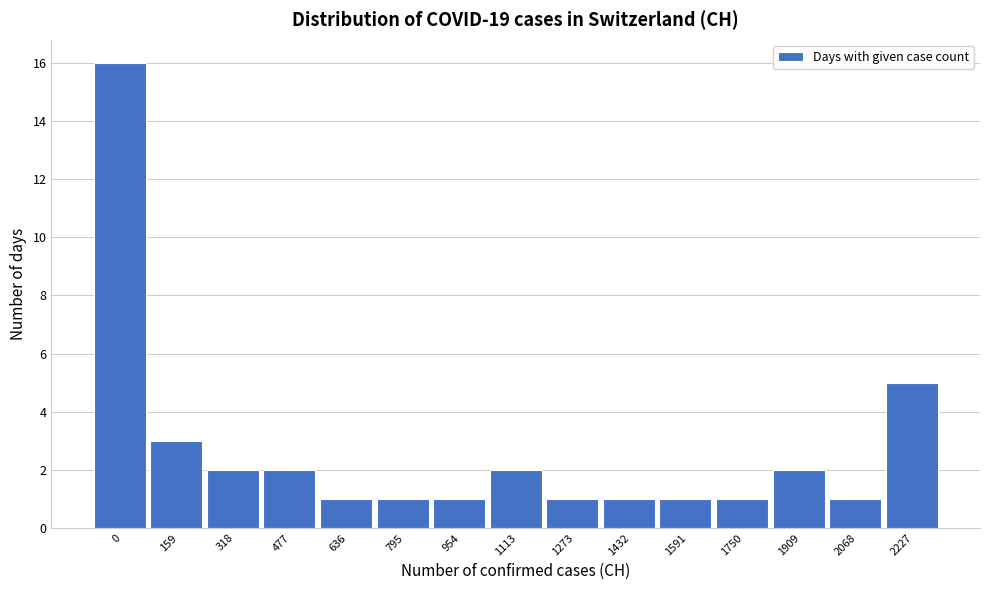

Reading left to right, extract all data points from this chart.

0=16	159=3	318=2	477=2	636=1	795=1	954=1	1113=2	1273=1	1432=1	1591=1	1750=1	1909=2	2068=1	2227=5